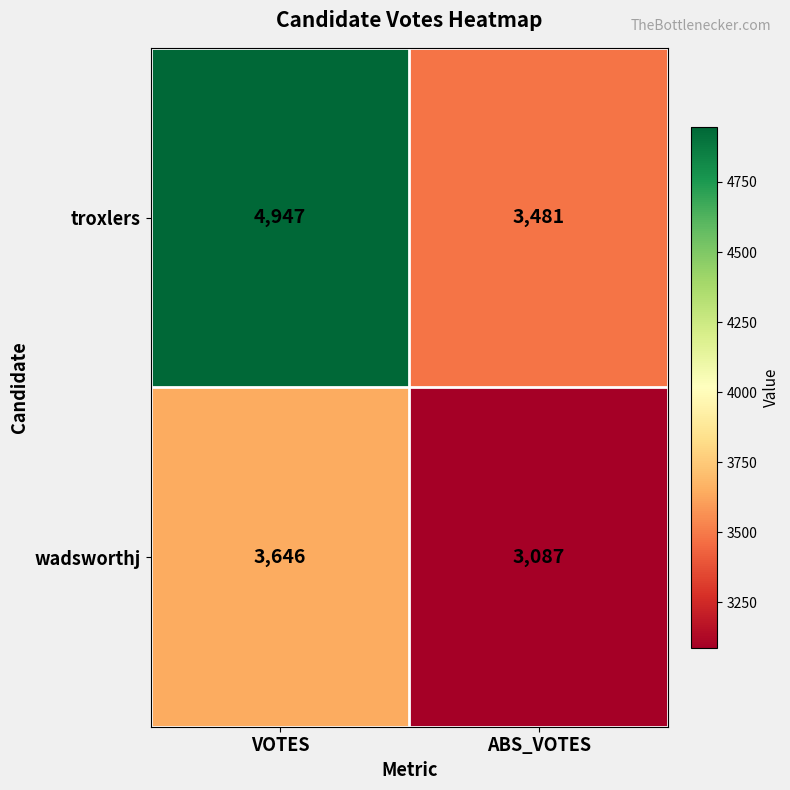

What is the difference between the highest and lowest values at ABS_VOTES?

394